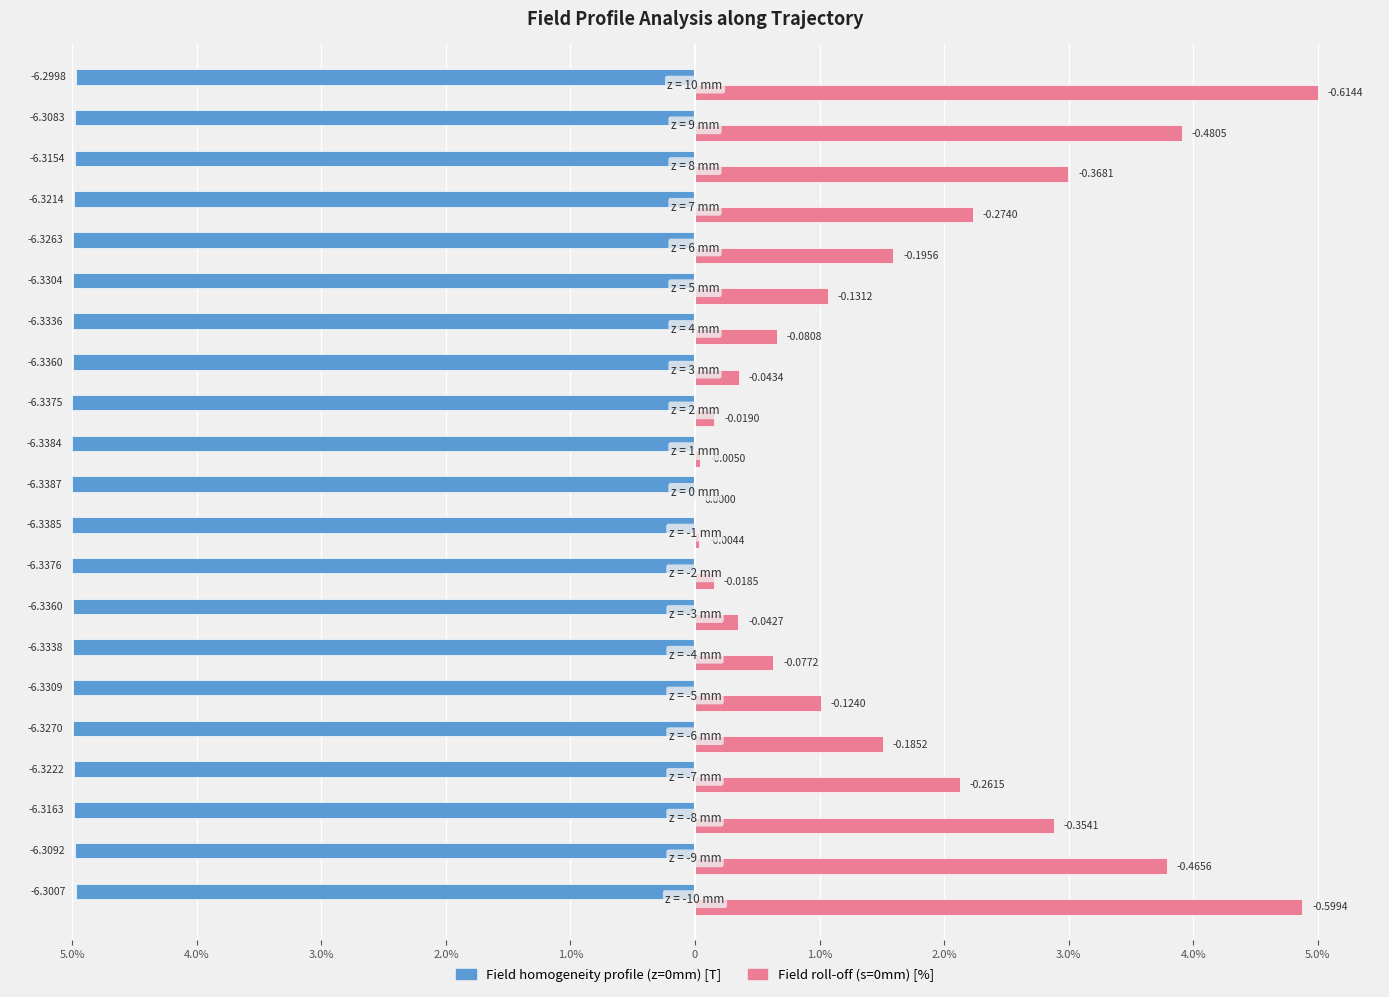

What is the greatest value displayed?

5.0